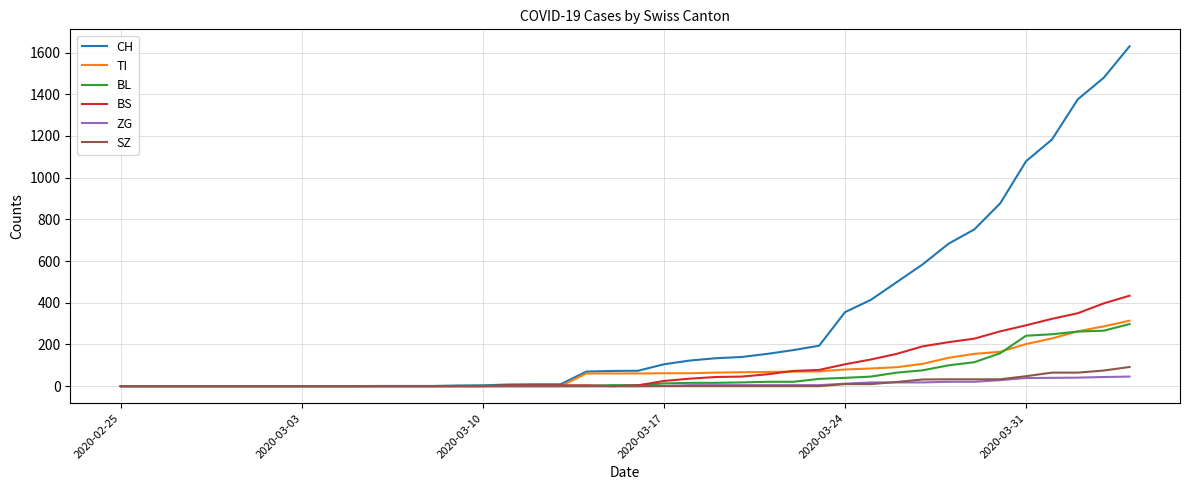

Which series has the widest spread of values?

CH